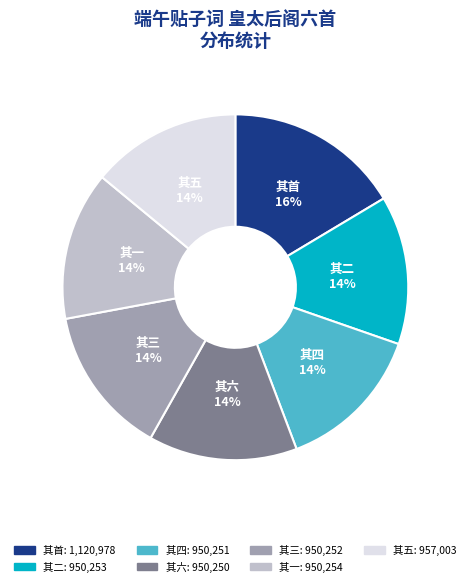

To the nearest percent, what is the difference between the largest and smallest slice percentages?

2%